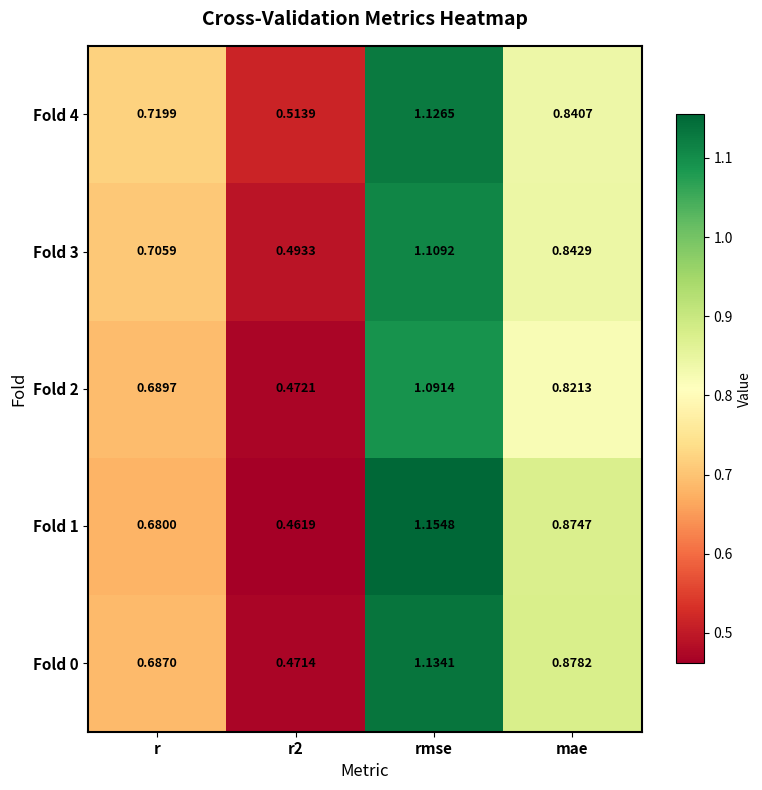

Is the value of Fold 2 at mae greater than the value of Fold 0 at r?

Yes